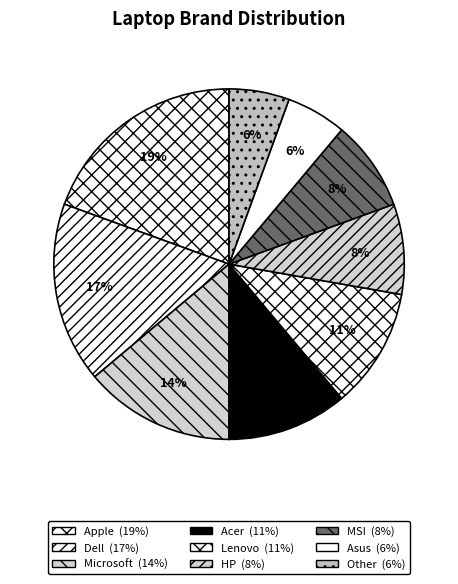

Does Dell represent more than half of the total?

No